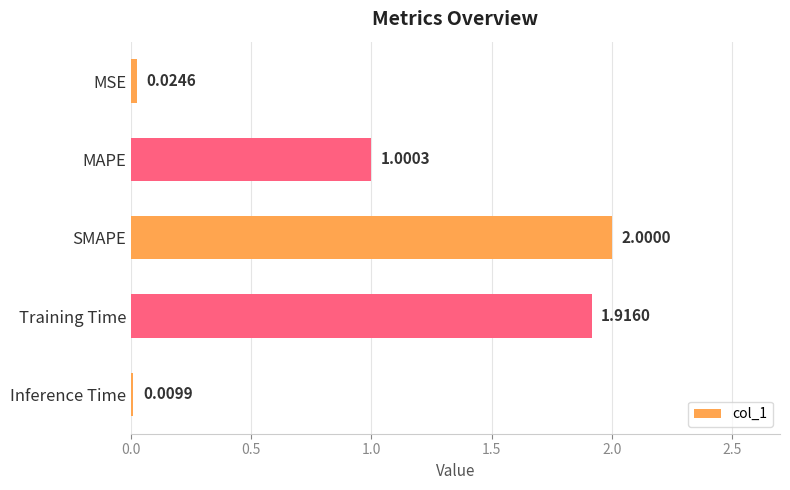

How many bars are there in total?

5